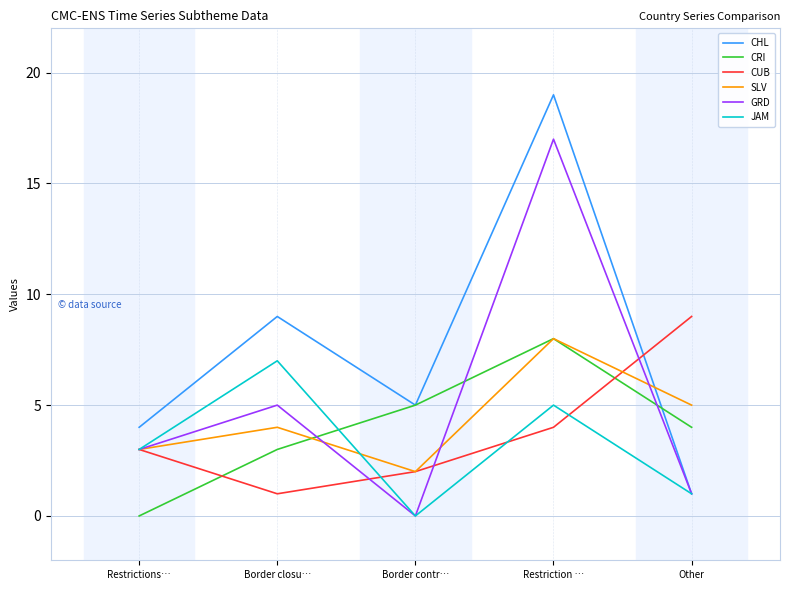

At which category does CRI reach its first local peak?

Restriction …